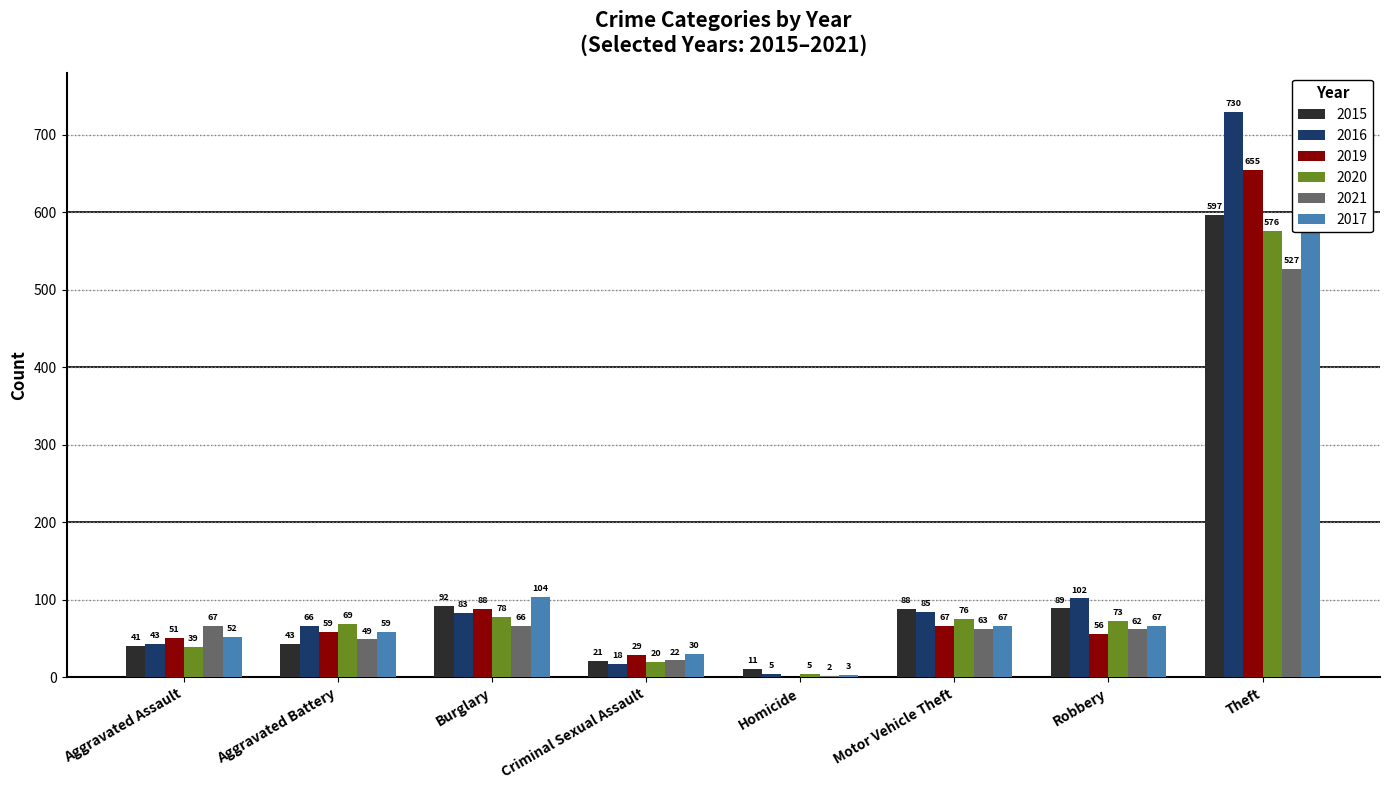

What is the difference between the maximum and minimum values in the 2016 series?

725